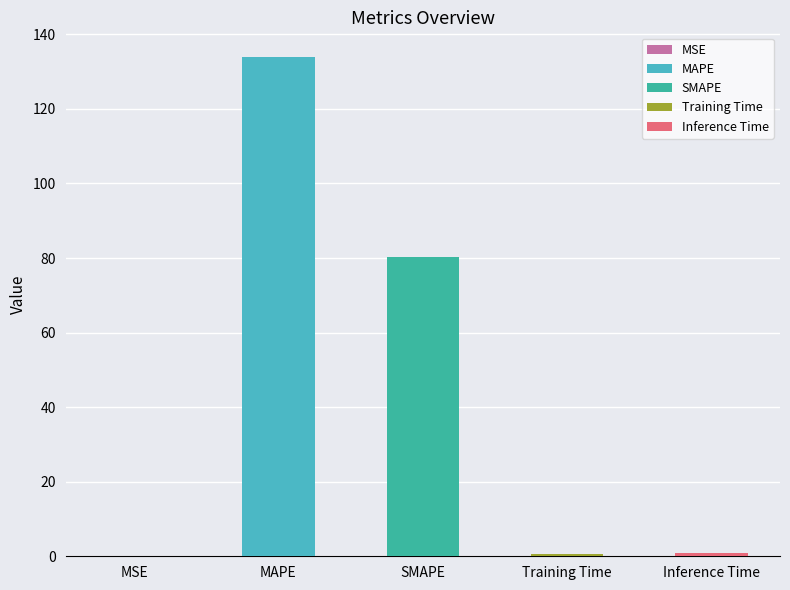

What is the value of the 2nd bar from the left?

133.8